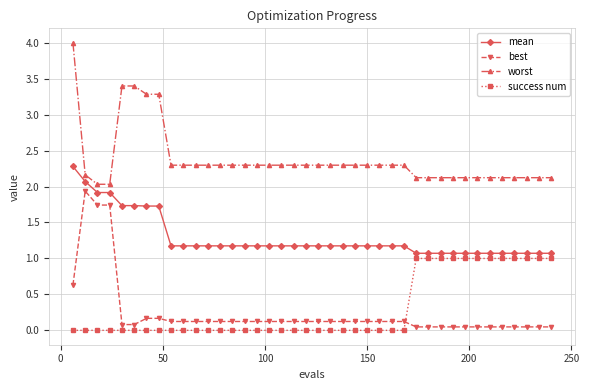

True or false: best and worst intersect in this chart.

False